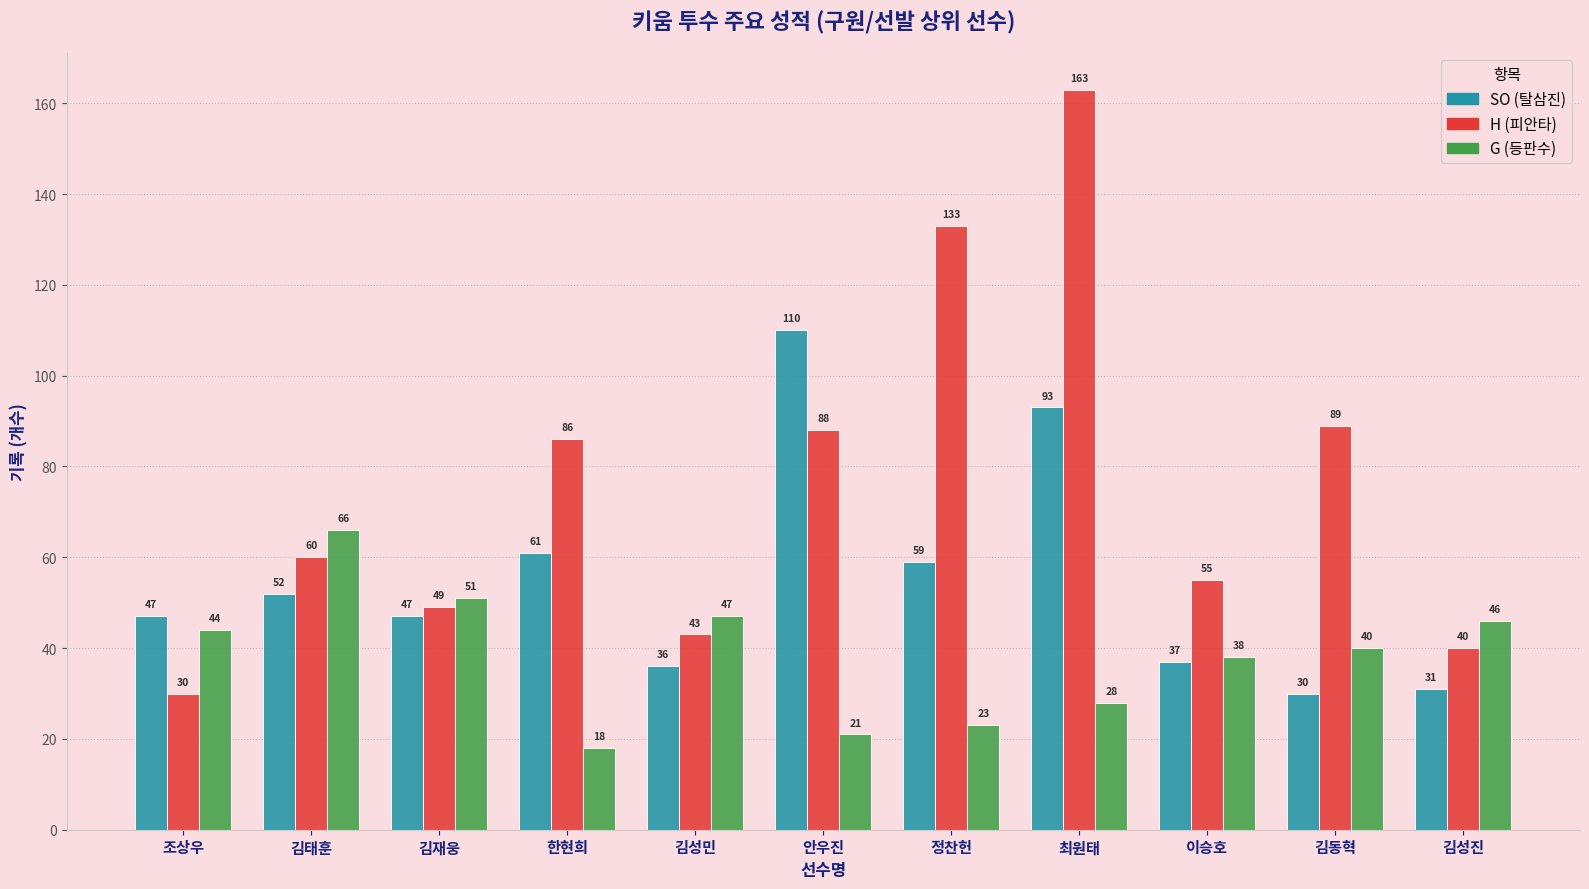

What is the maximum value shown in the chart?

163